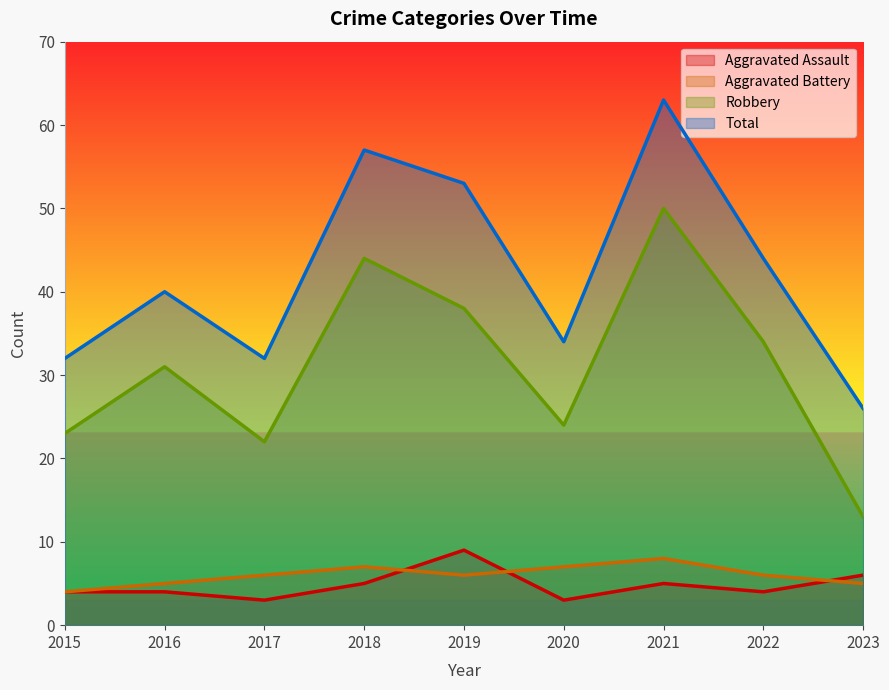

Which has a higher value, 2018 or 2016?

2018